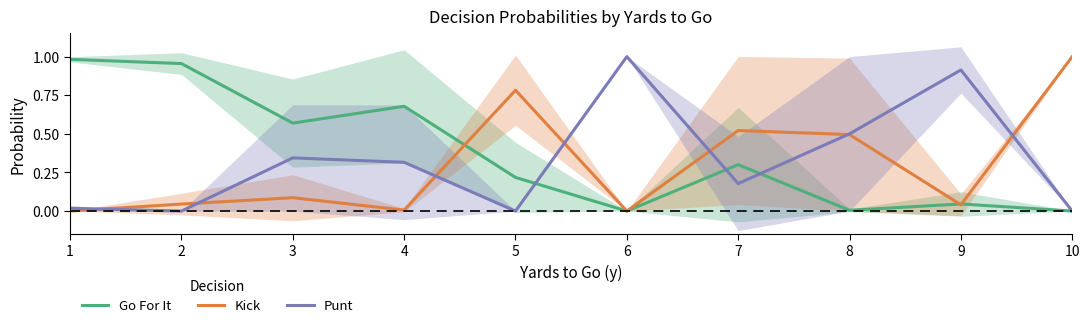

Read the Punt value at 8.

0.5